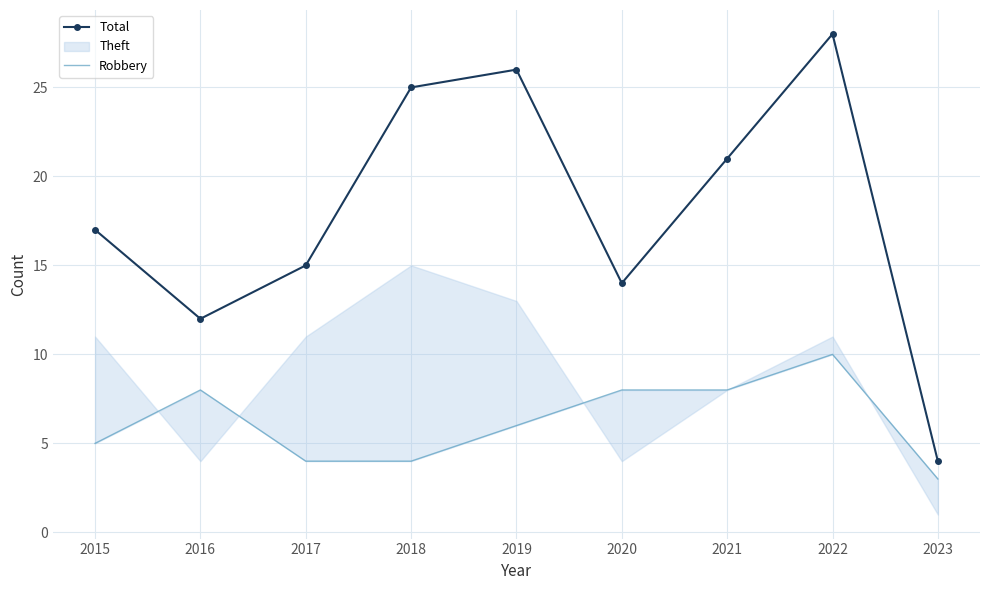

What is the lowest value of the Robbery series?

3